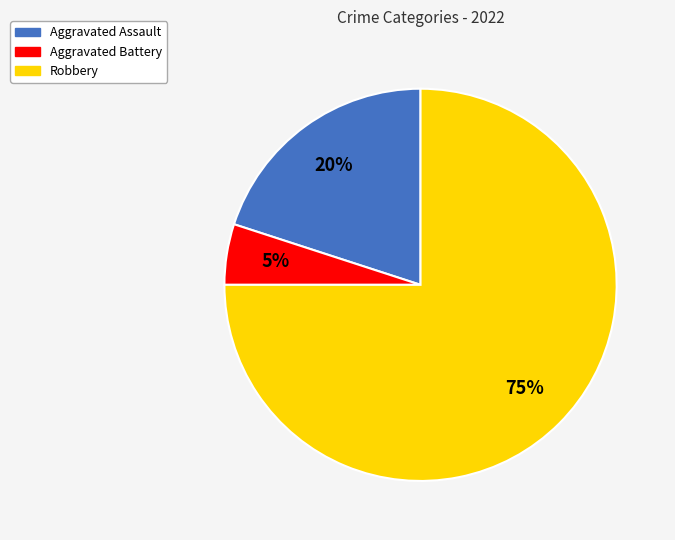

Does Robbery represent more than half of the total?

Yes